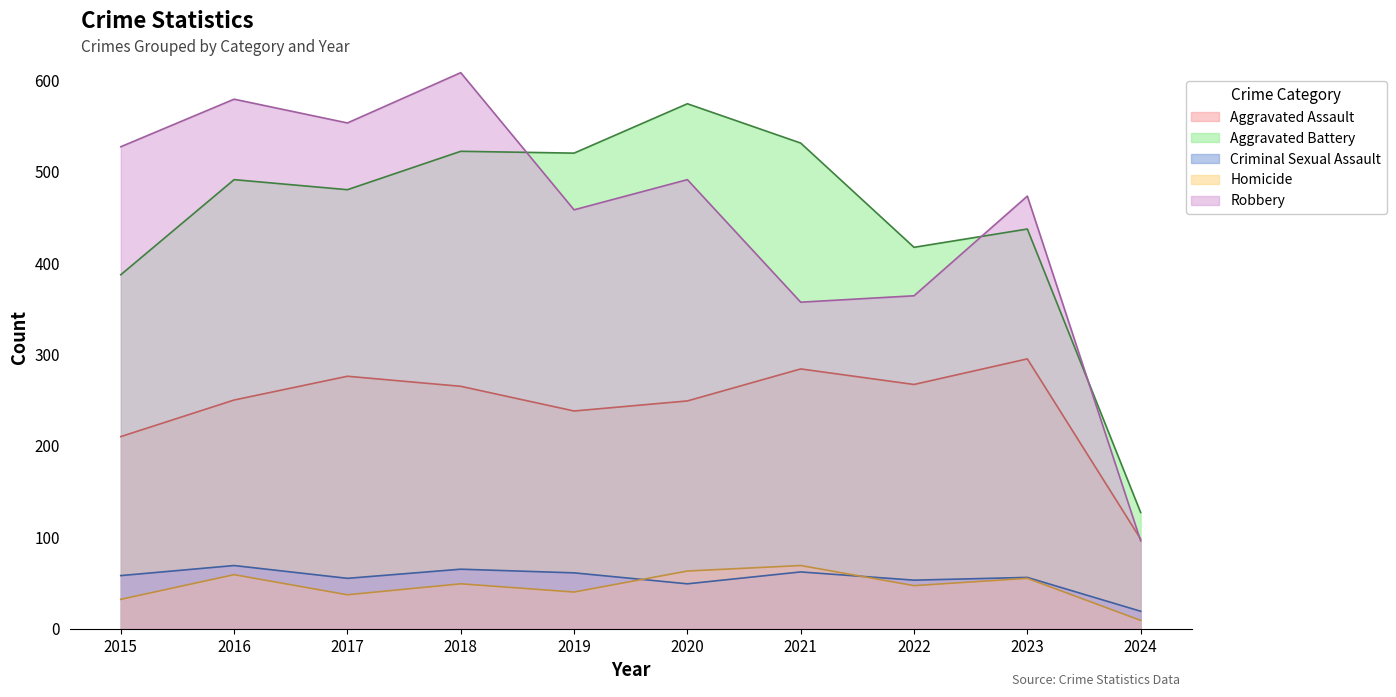

Rank the series at 2015 from lowest to highest value.

Homicide, Criminal Sexual Assault, Aggravated Assault, Aggravated Battery, Robbery